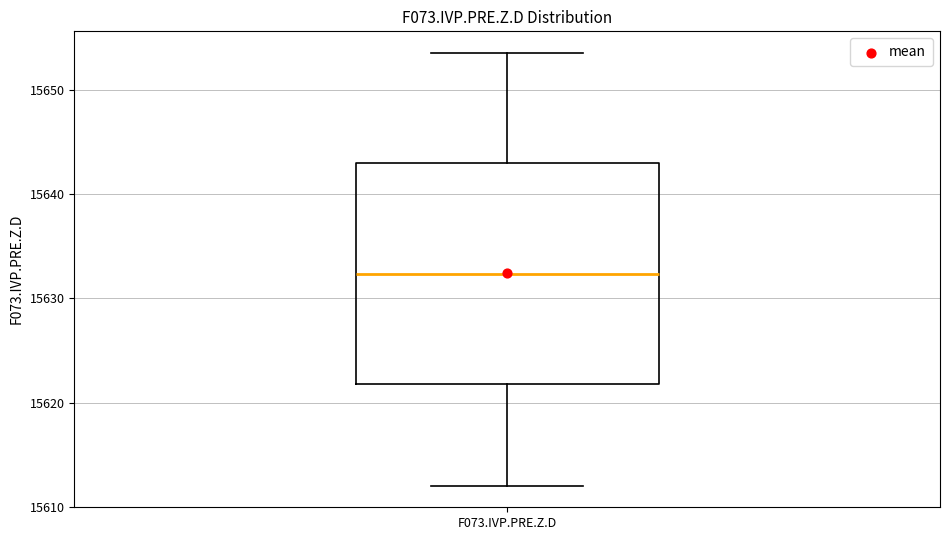

Transcribe this box plot: give where the median line is, the range the box spans, and where the two whiskers end, as read against the y-axis. The values are not printed on the chart, so give them approximately, as read against the axis.

median 15632, box 15622 to 15643, whiskers 15612 to 15654